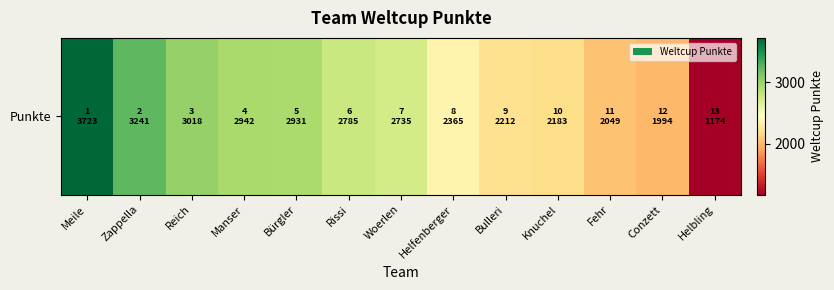

Reading right to left, list all the values displayed in this chart.

1174	1994	2049	2183	2212	2365	2735	2785	2931	2942	3018	3241	3723